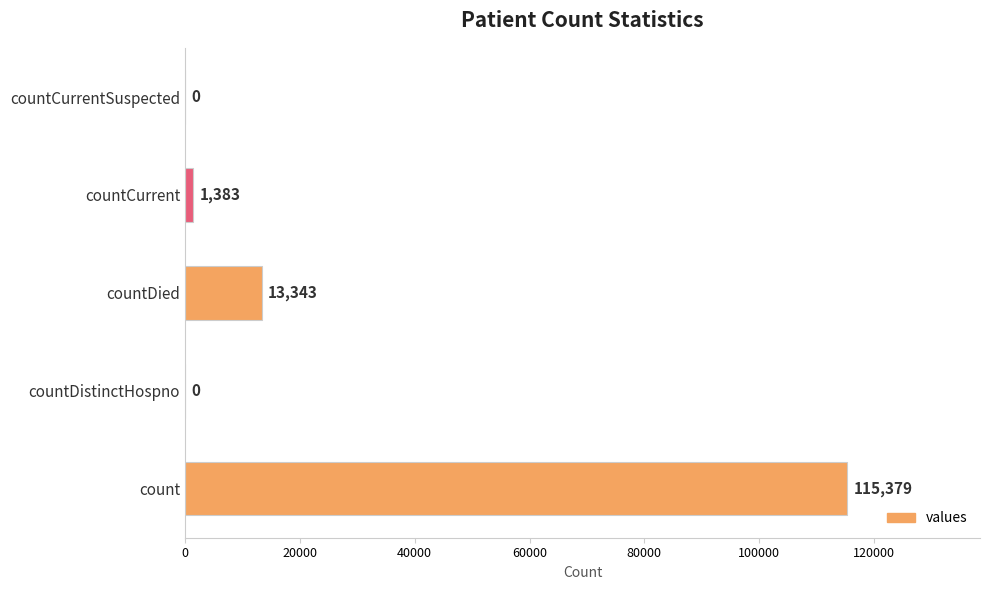

True or false: the data shows 1383 at countCurrent.

True